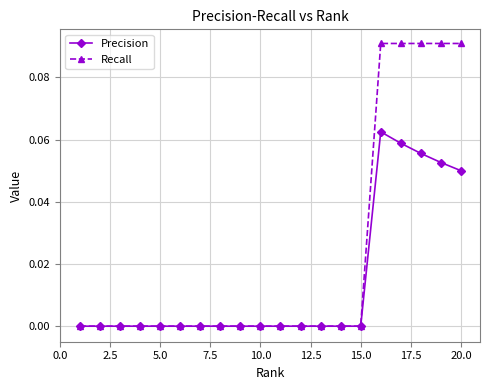

List the series in order of their overall mean, lowest first.

Precision, Recall